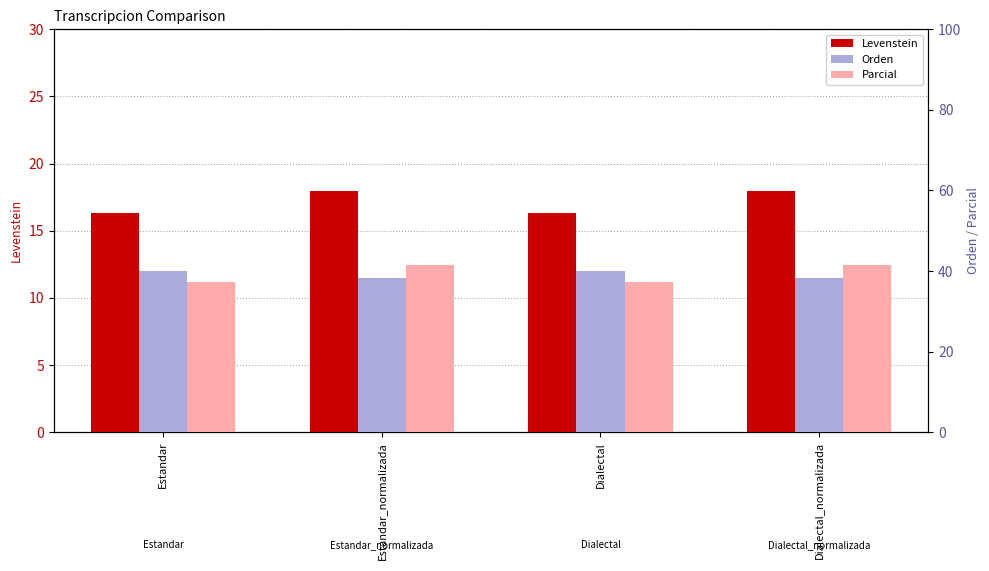

What is the maximum value shown in the chart?

41.5